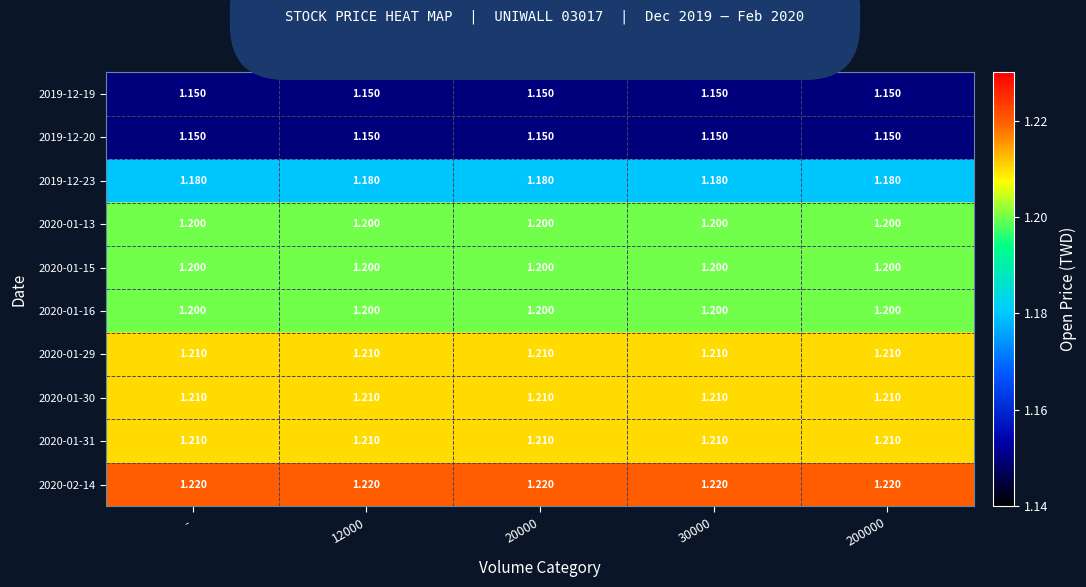

List the series in order of their peak value, highest first.

2020-02-14, 2020-01-29, 2020-01-30, 2020-01-31, 2020-01-13, 2020-01-15, 2020-01-16, 2019-12-23, 2019-12-19, 2019-12-20